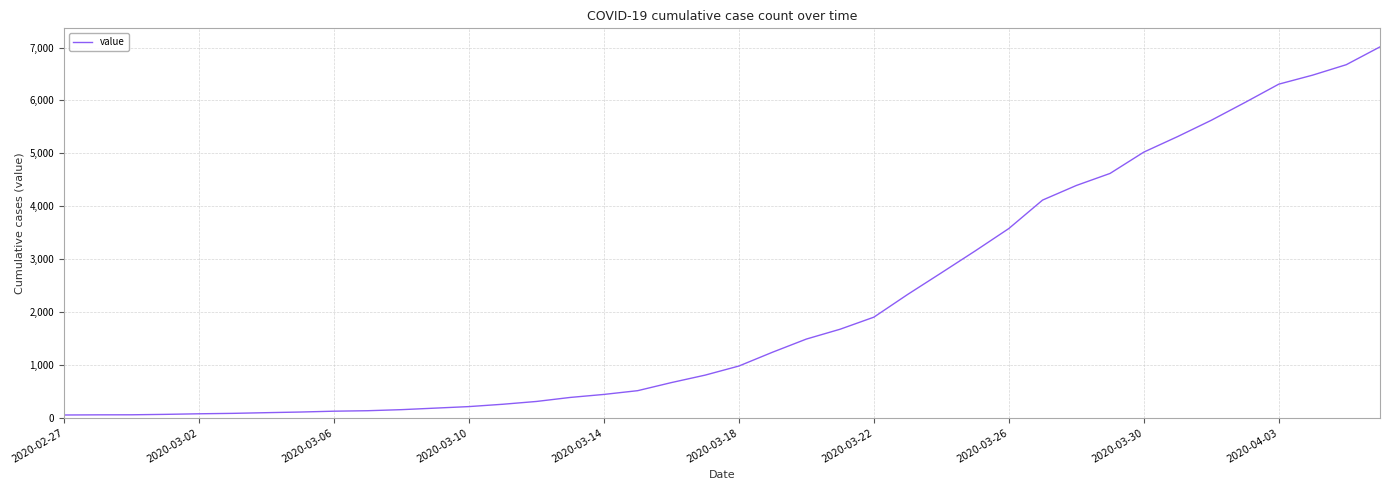

What is the greatest value displayed?

7013